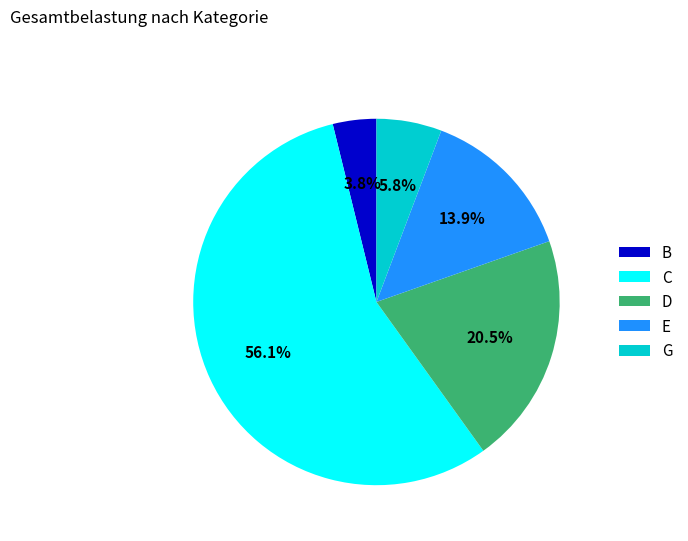

What is the ratio of the value at E to the value at C?

0.2